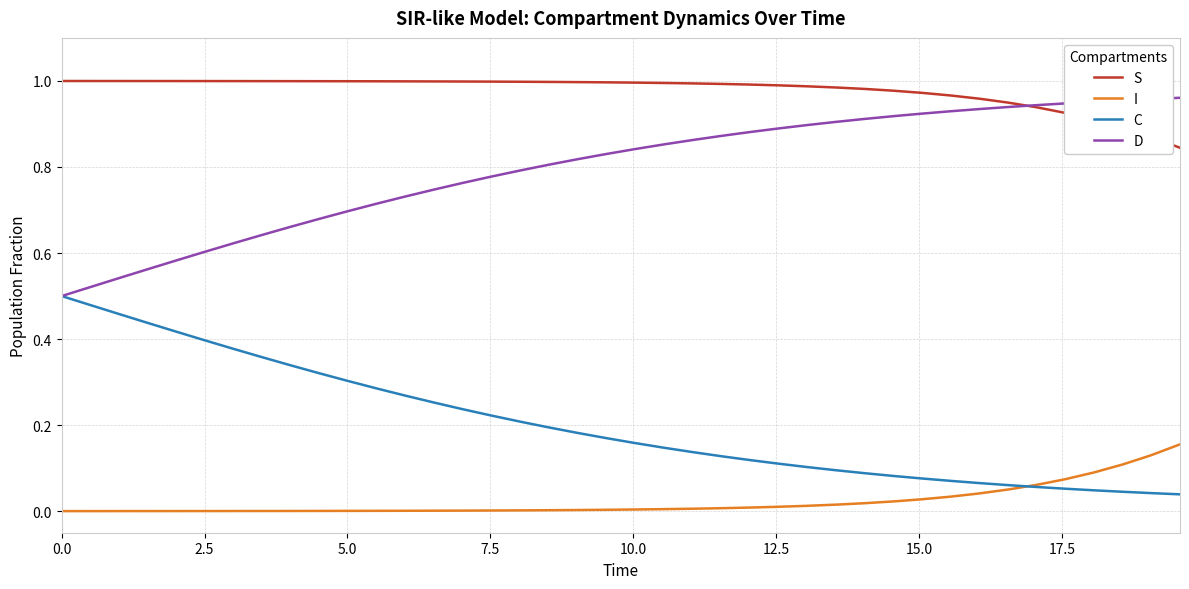

Which series has the largest total across all categories?

S